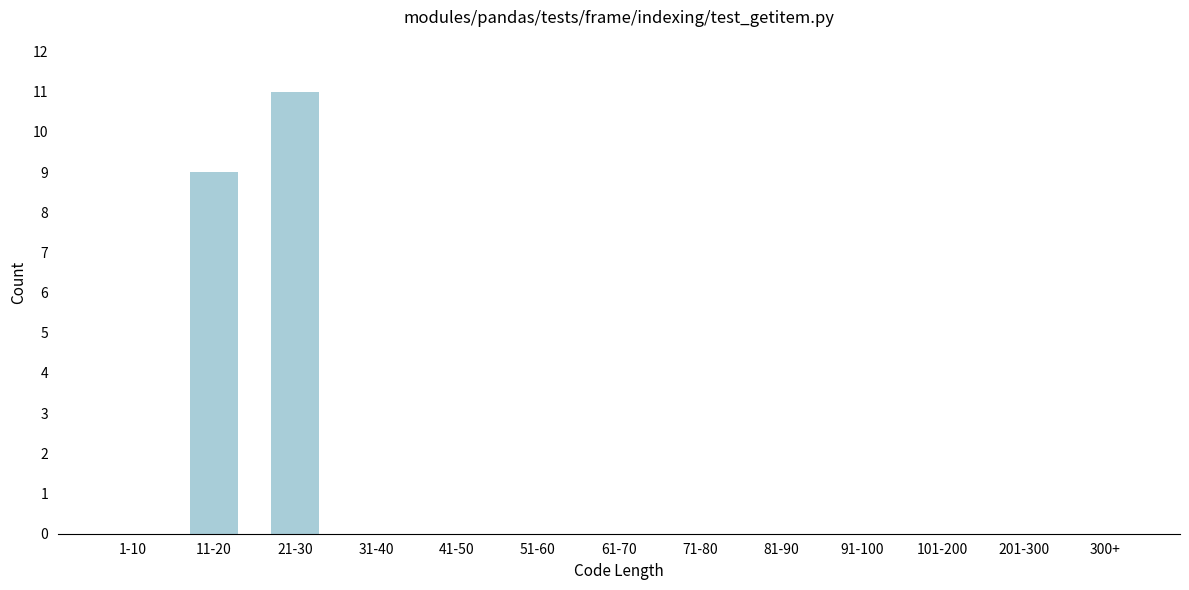

Reading left to right, extract all data points from this chart.

1-10=0	11-20=9	21-30=11	31-40=0	41-50=0	51-60=0	61-70=0	71-80=0	81-90=0	91-100=0	101-200=0	201-300=0	300+=0